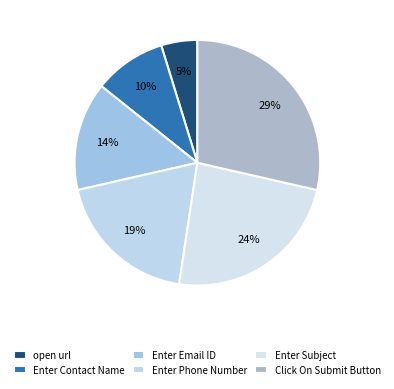

How much of the chart is everything except open url?

95.2%